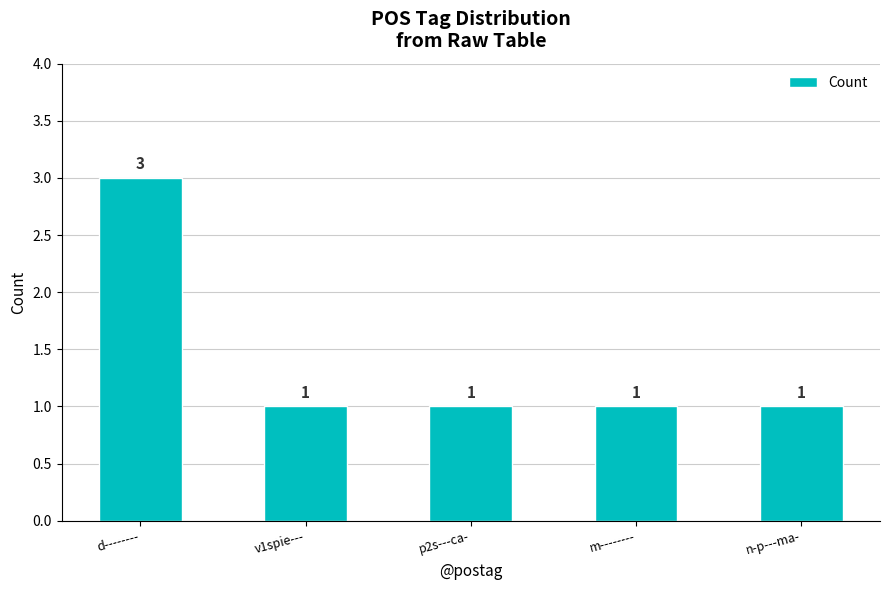

What is the label of the 4th bar from the left?

m--------